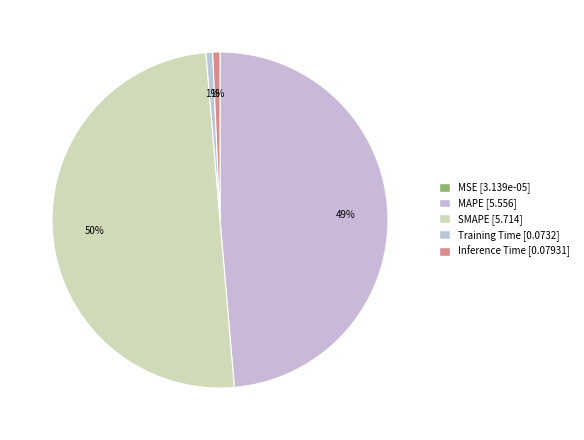

What is the change in value from SMAPE to Inference Time?

-5.6